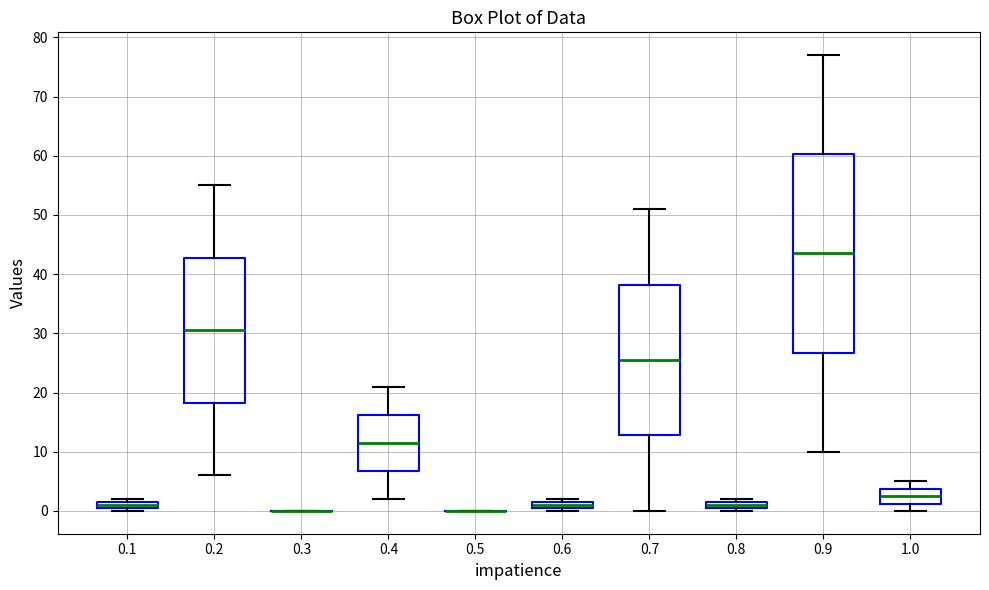

Where does the median line of the box at x = 0.4 sit on the y-axis? The values are not printed on the chart, so give them approximately, as read against the axis.

12